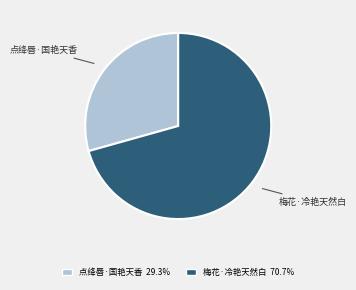

Approximately how many times larger is the value at 点绛唇·国艳天香 compared to 梅花·冷艳天然白?

0.4